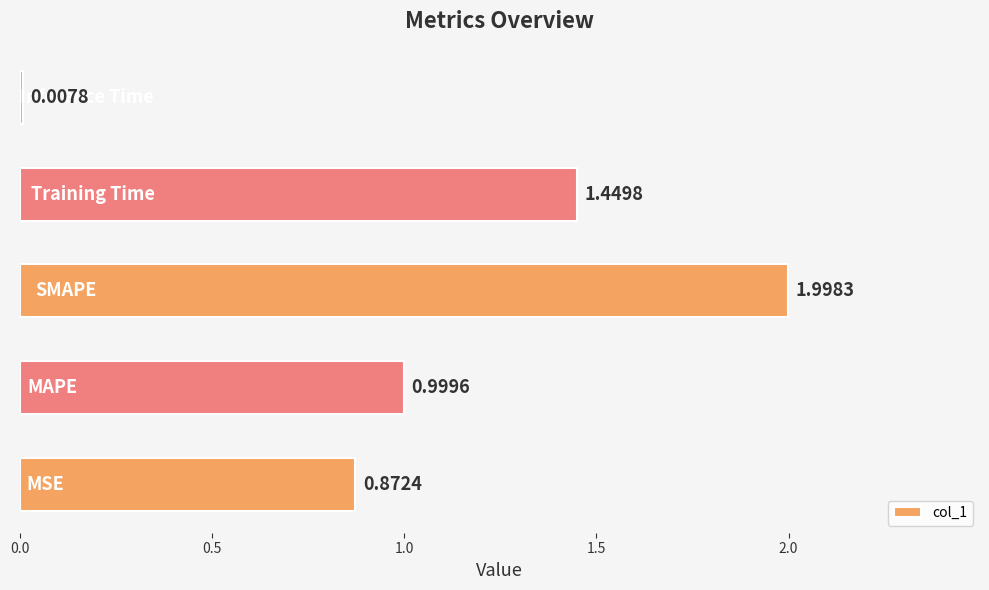

How many categories are shown in the chart?

5